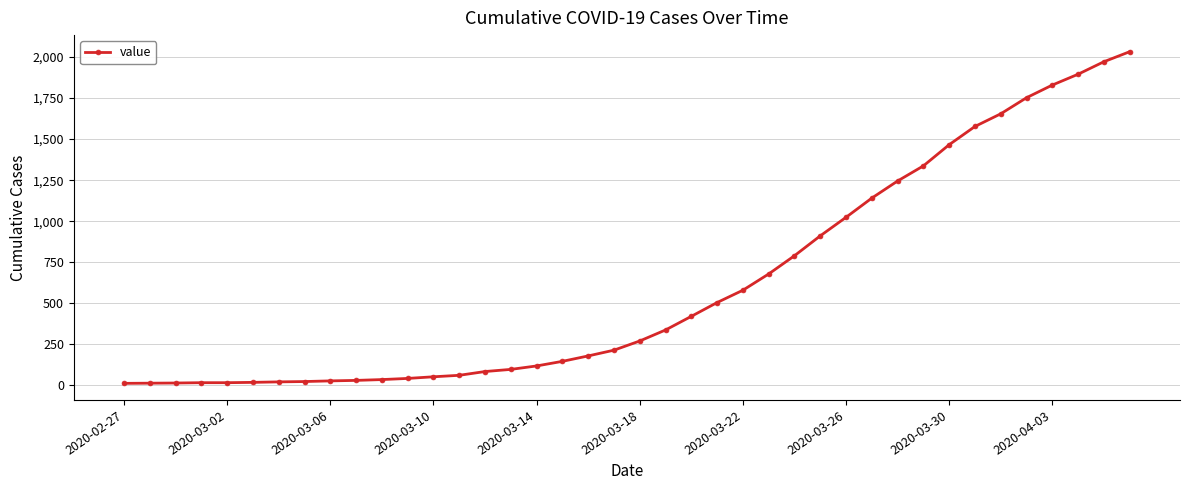

What is the difference between the maximum and minimum values?

2019